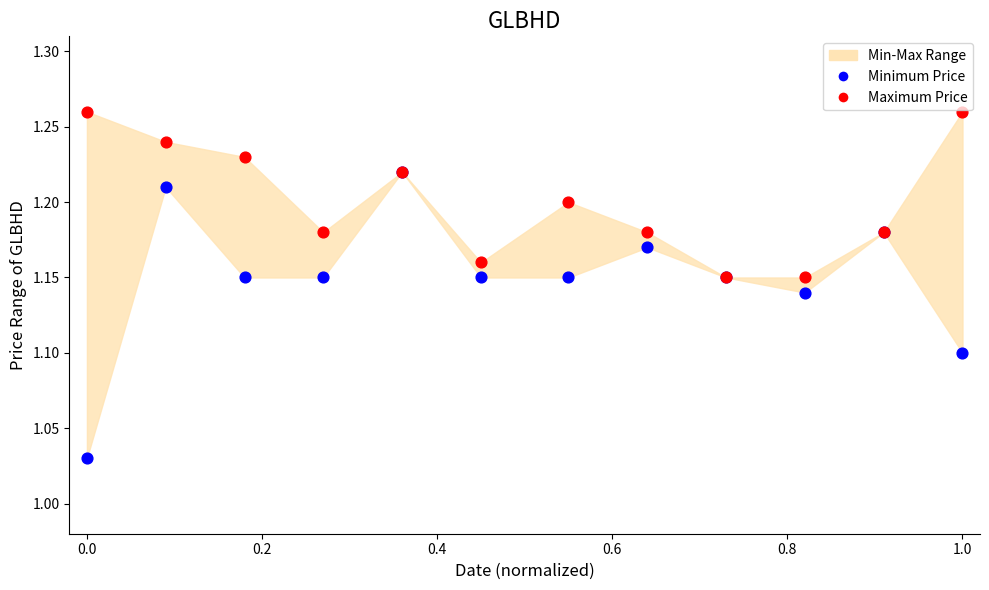

Which series has the largest Y range (max minus min)?

Minimum Price